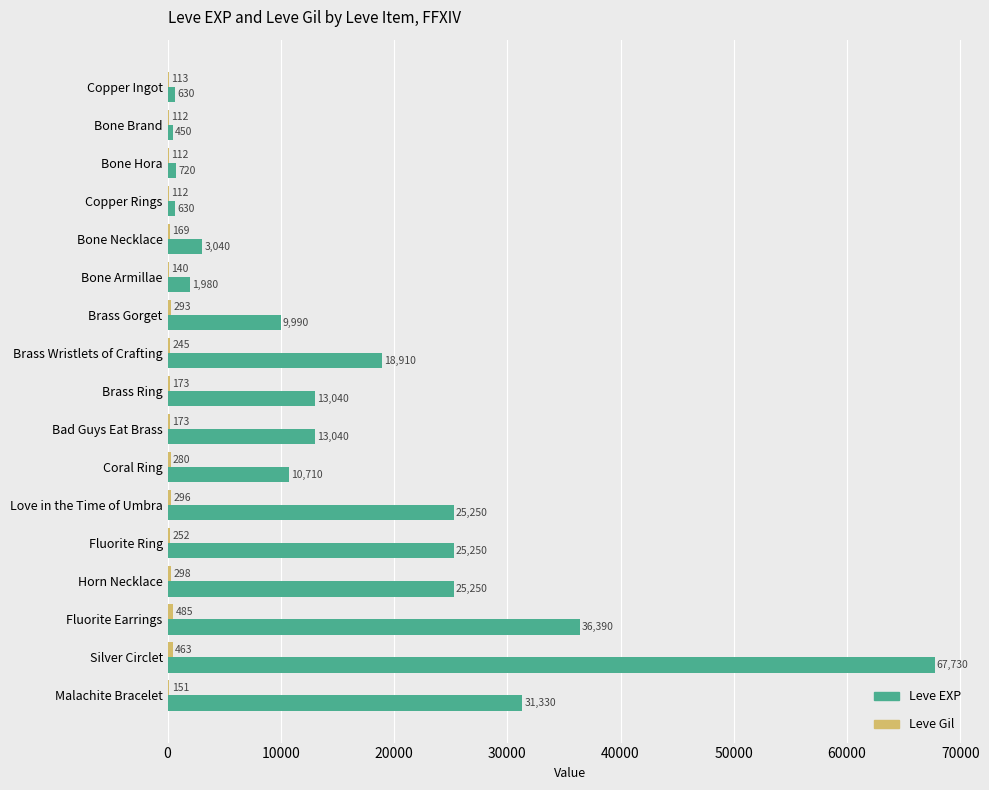

At which label does Leve EXP reach its peak?

Silver Circlet